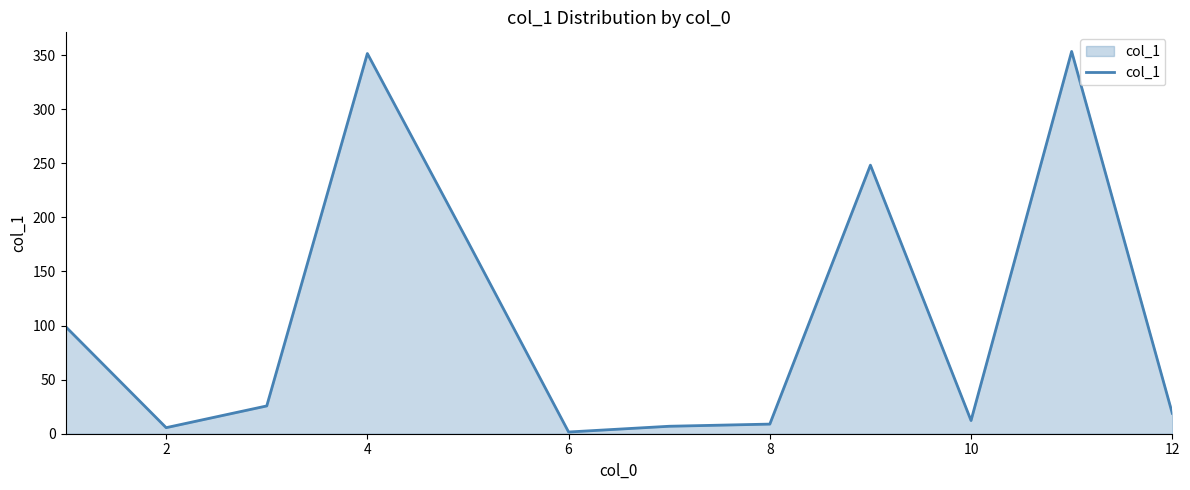

What is the greatest value displayed?

353.4